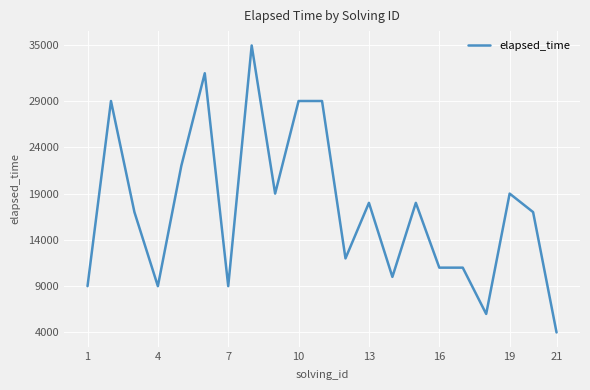

What is the smallest value displayed?

4000